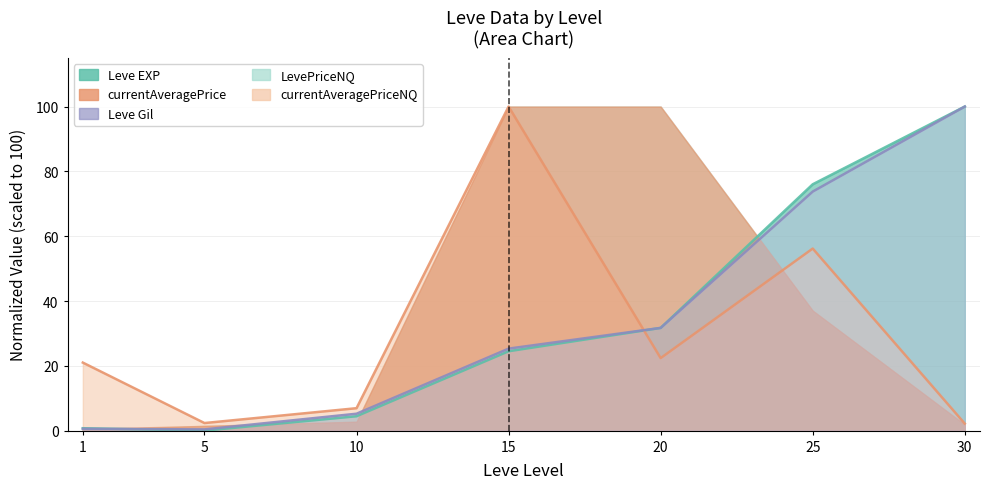

At how many categories does at least one series exceed 40?

3